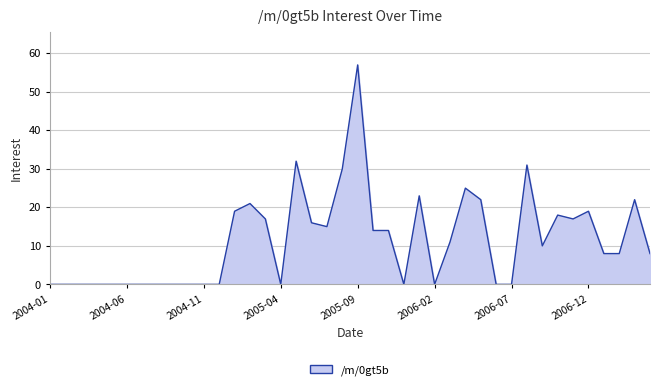

What is the maximum value shown in the chart?

57